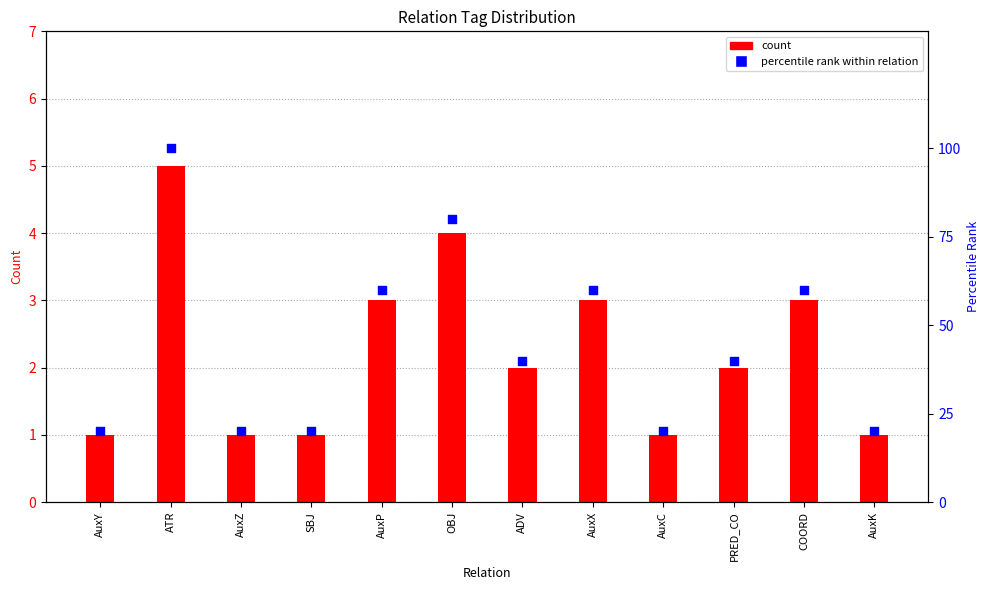

Which series has the largest Y range (max minus min)?

percentile rank